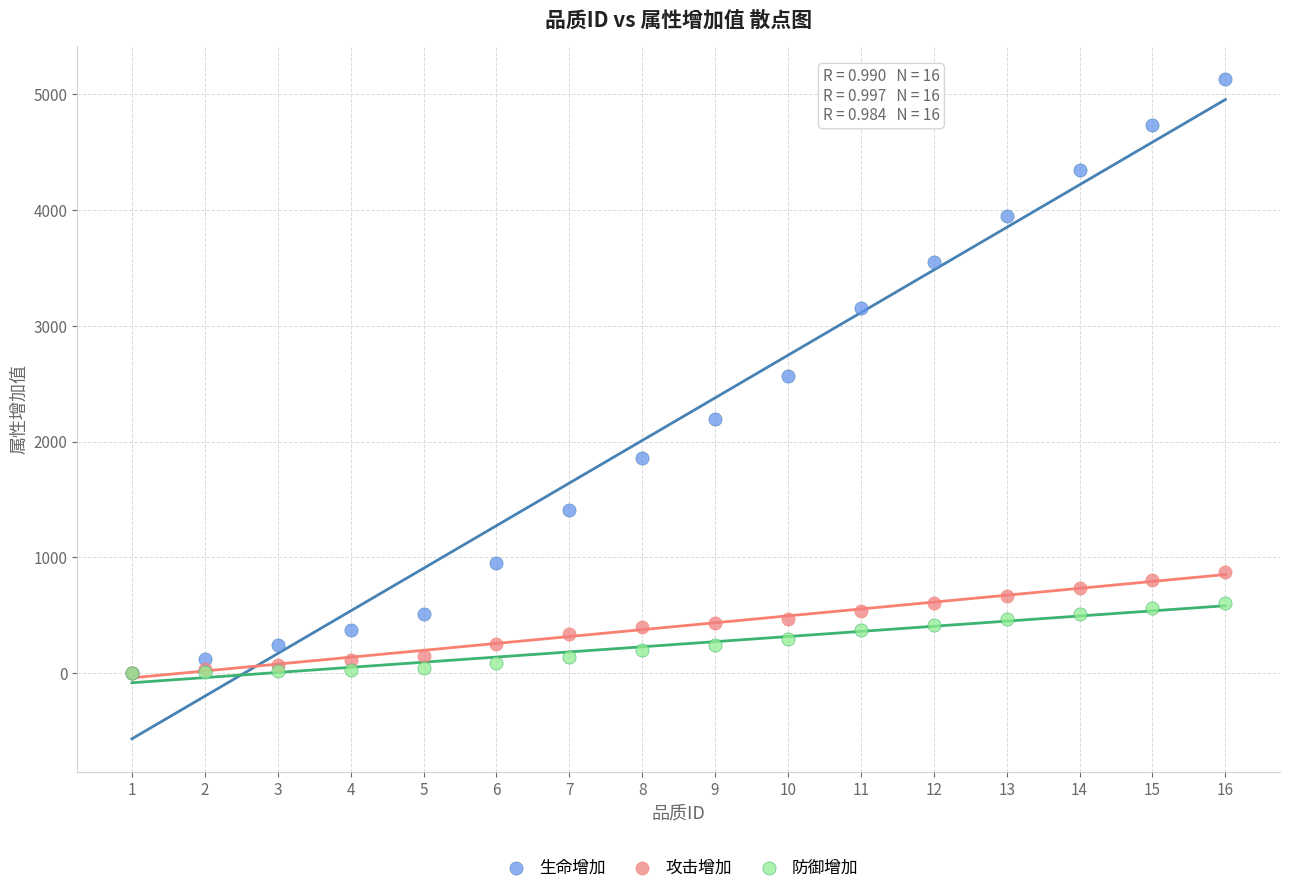

What are all the series names shown in the legend?

生命增加, 攻击增加, 防御增加